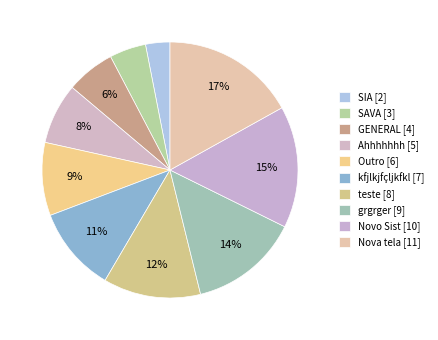

Count the number of slices in the pie.

10